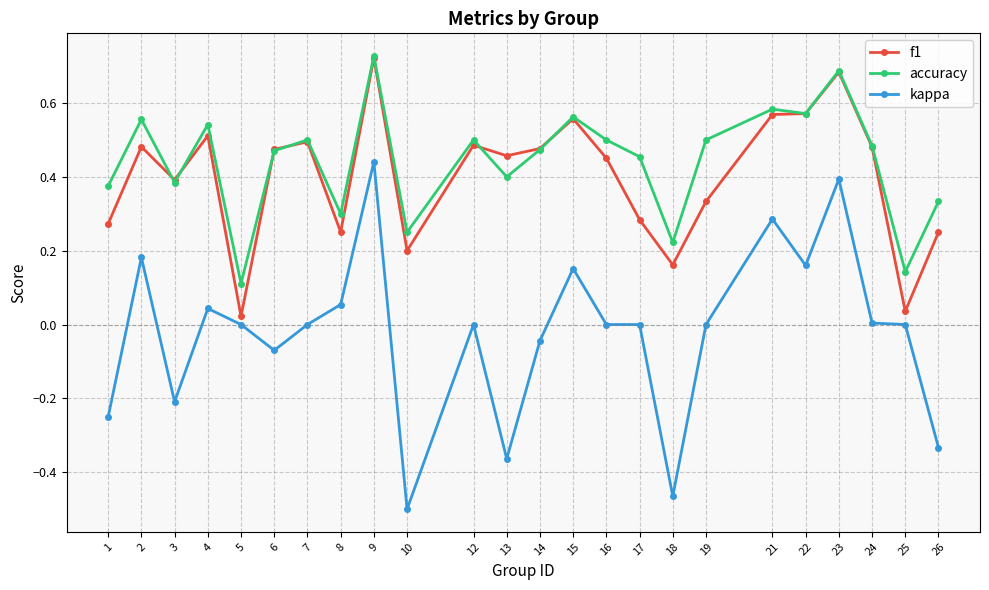

True or false: kappa and accuracy cross at least once.

False